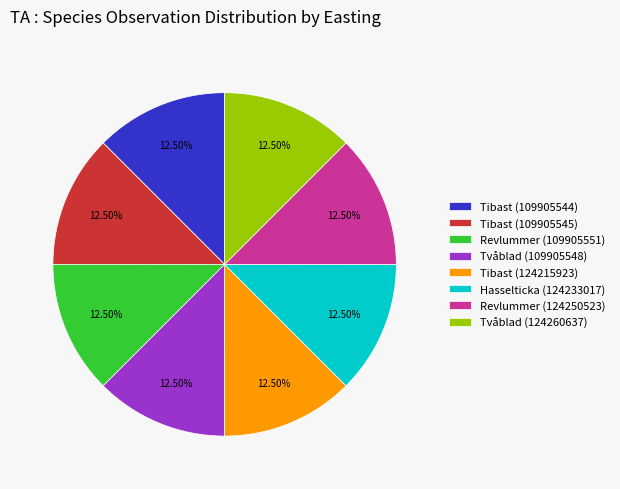

What is the ratio of the value at Tibast (124215923) to the value at Tibast (109905545)?

1.0